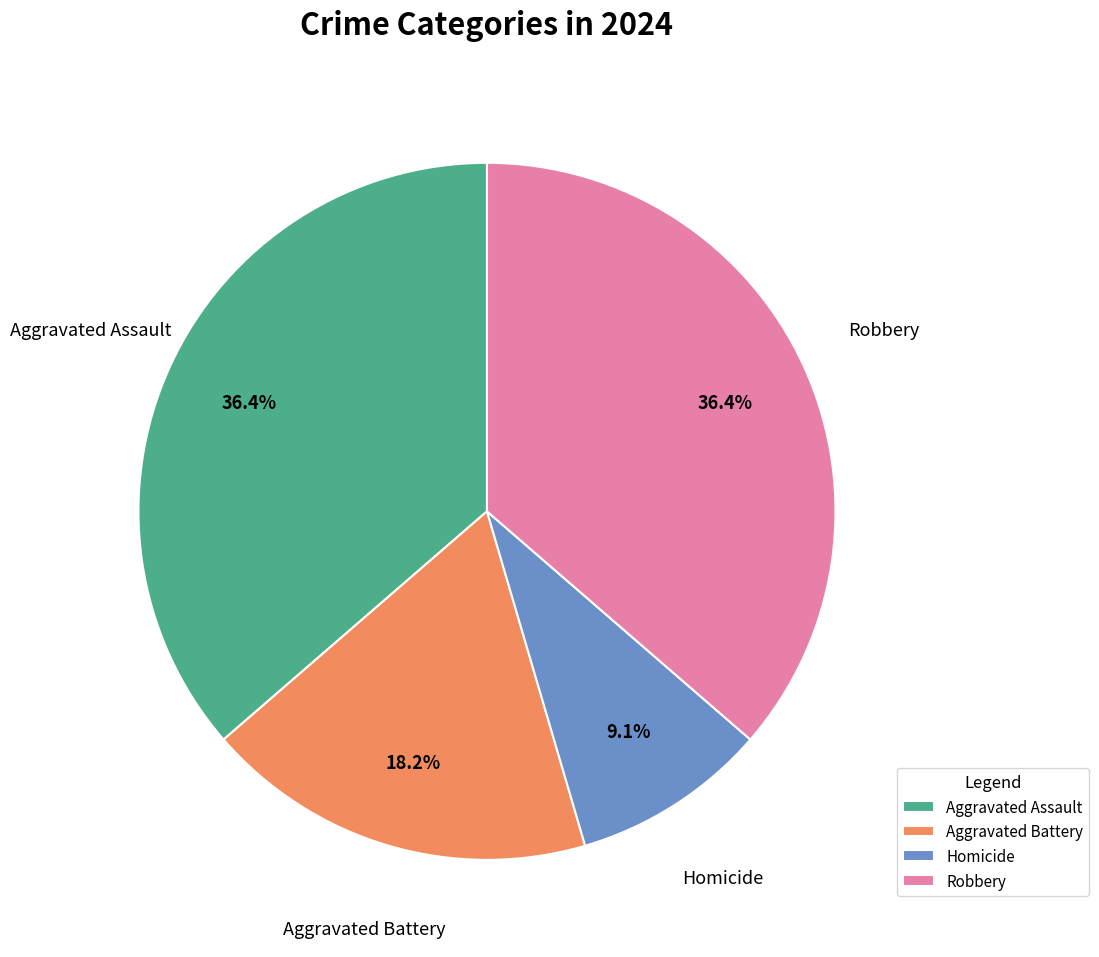

Count the number of slices in the pie.

4